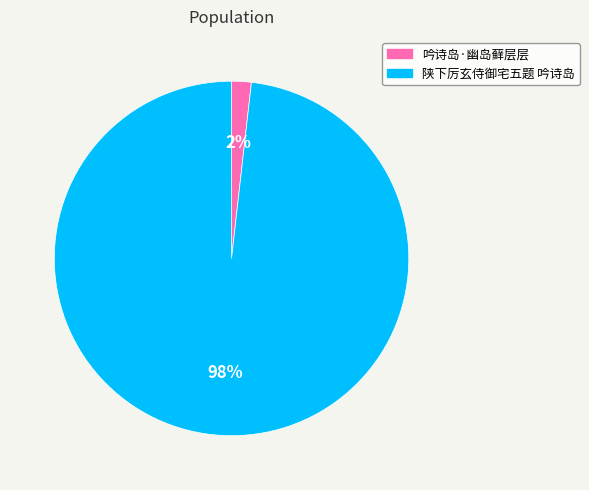

Count the number of slices in the pie.

2